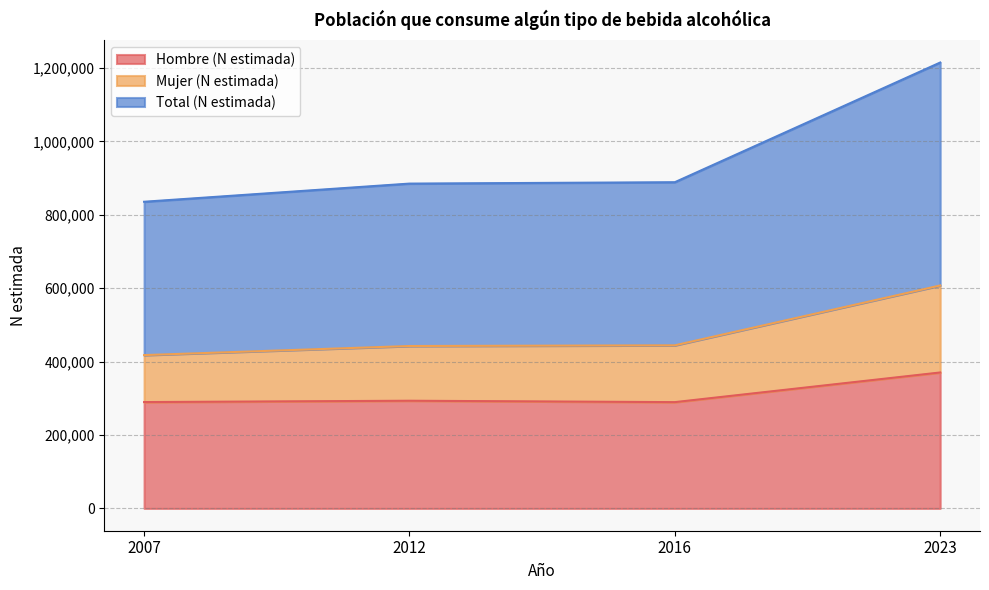

Does the chart display data point markers on the line(s)?

No